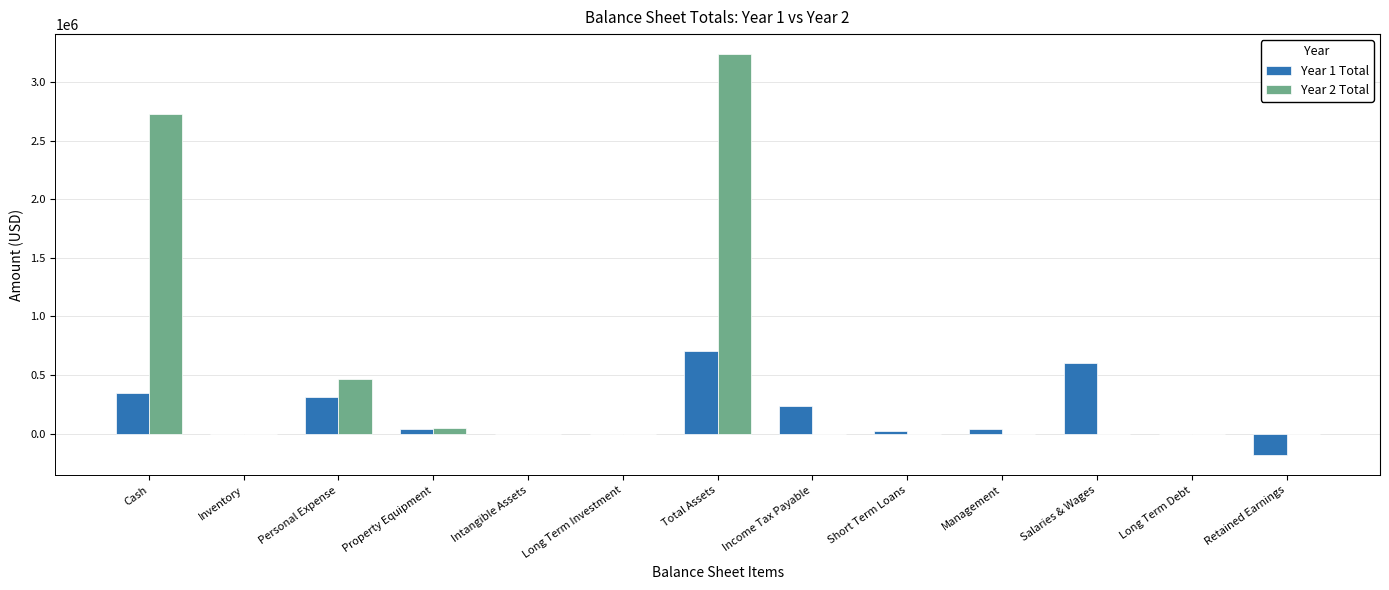

Which series has the largest total across all categories?

Year 2 Total